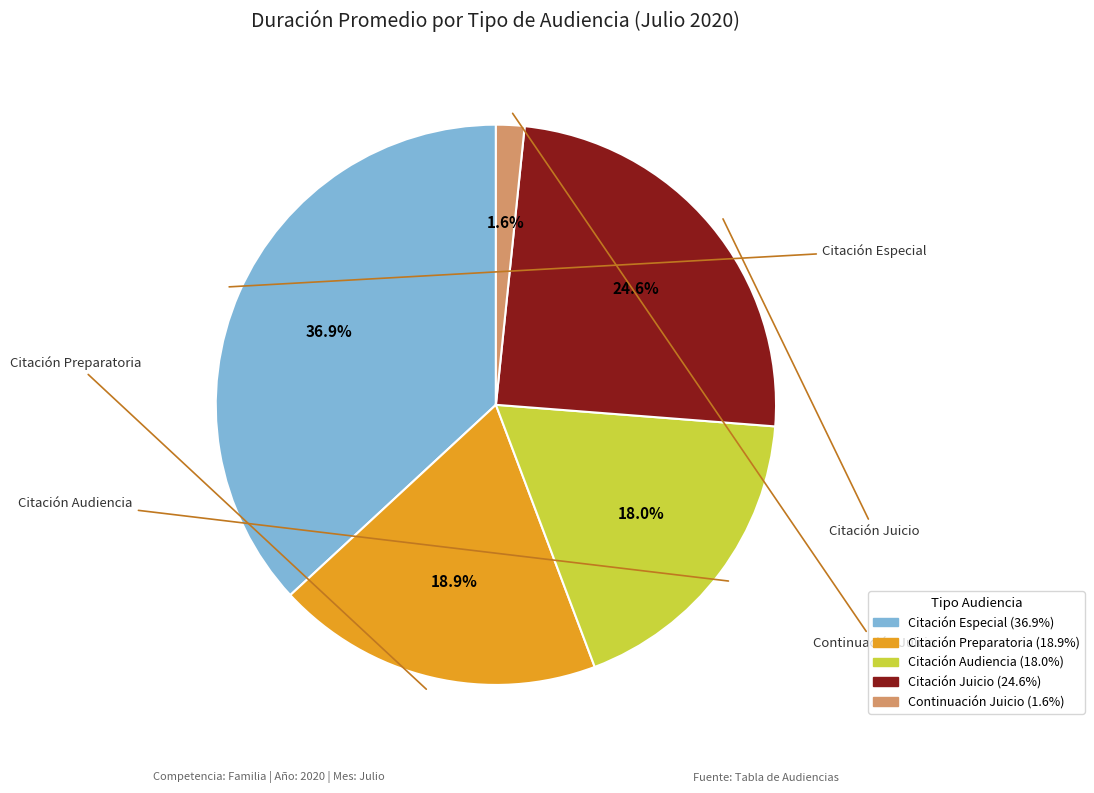

Is there any slice that represents more than half of the pie?

No